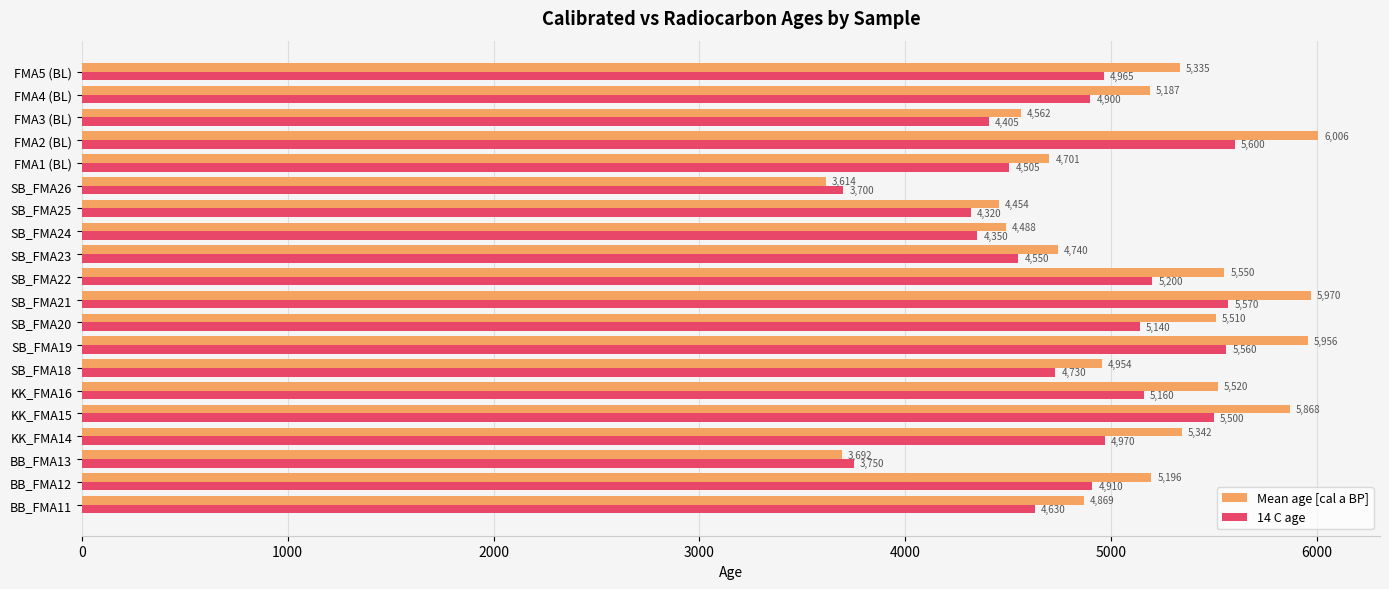

Is it true that 14 C age equals 1295.4 at SB_FMA22?

False